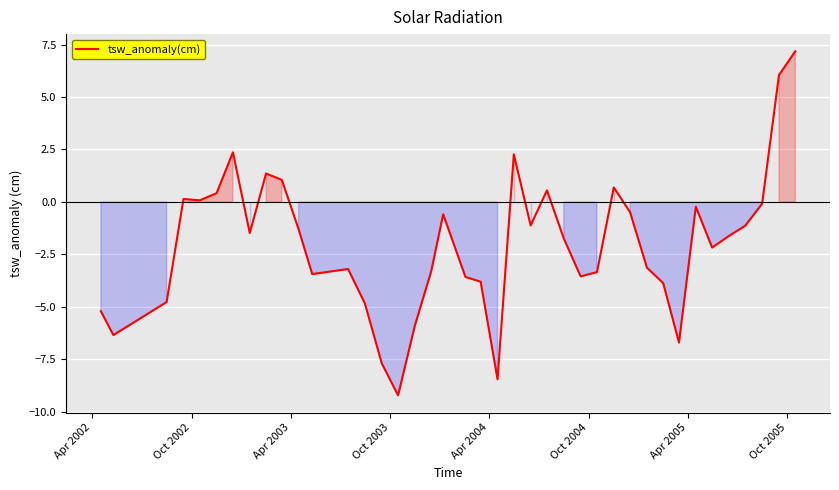

What is the smallest value displayed?

-9.2